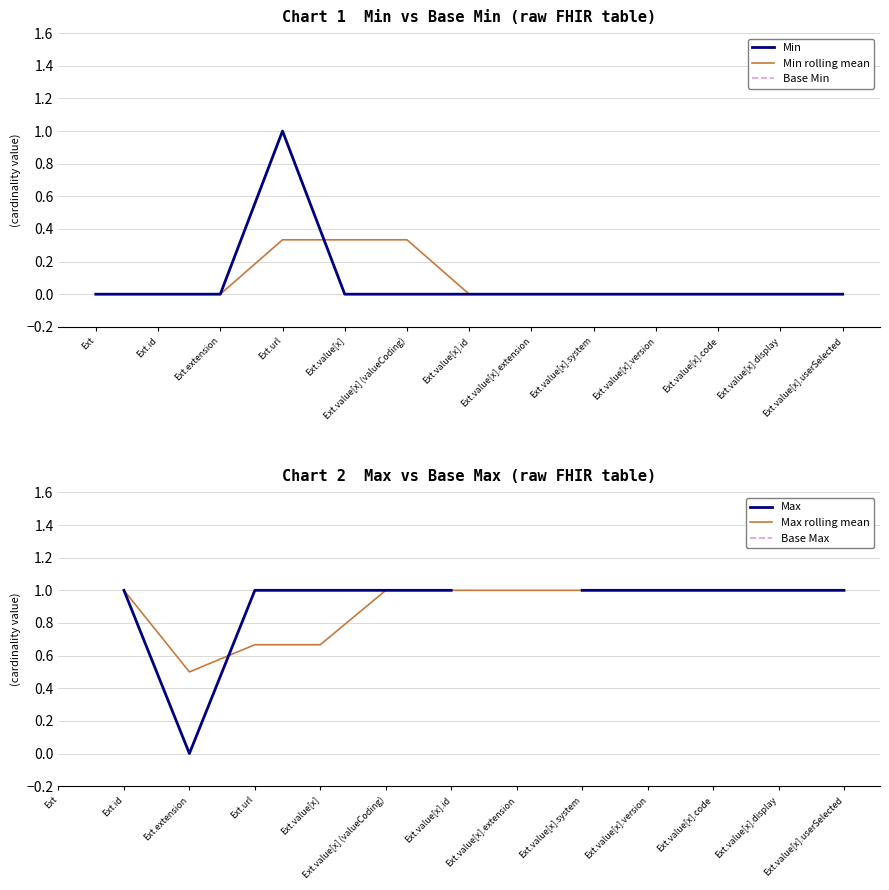

At which category is the sum across all series the highest?

Ext.url